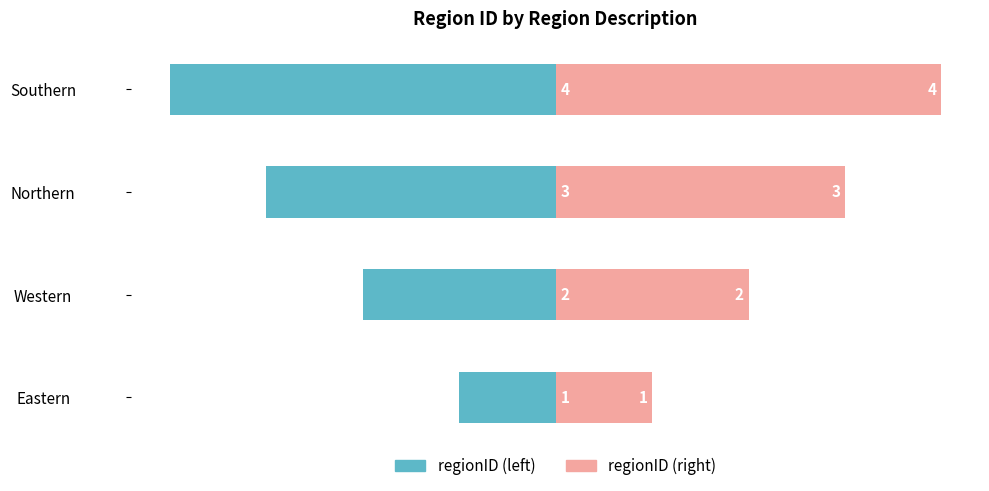

What are all the series names shown in the legend?

regionID (left), regionID (right)